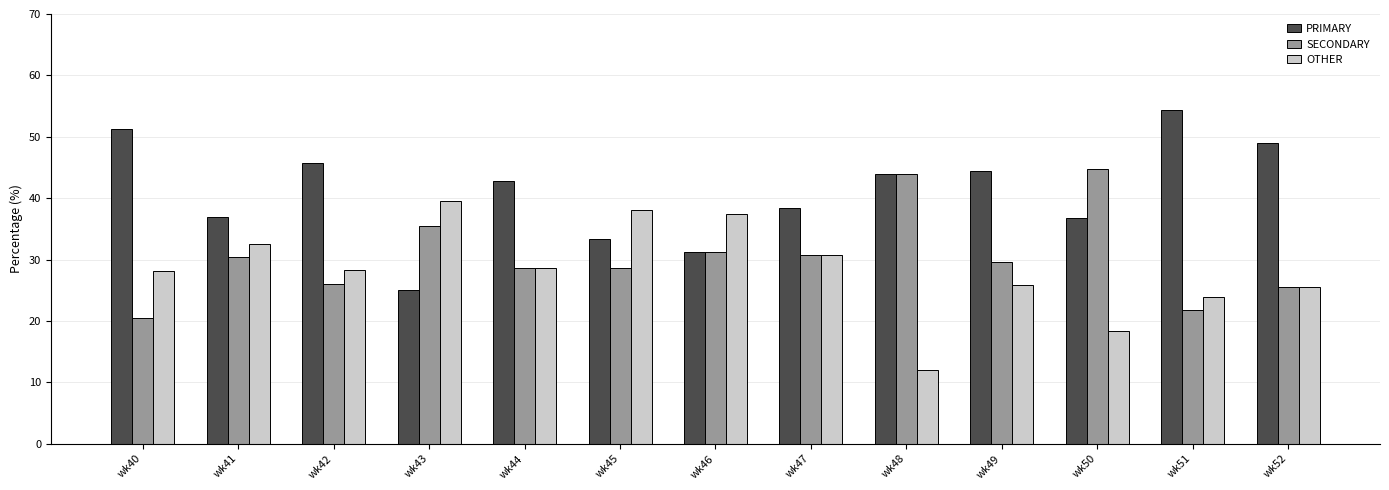

What is the spread (max minus min) of values at wk49?

18.5